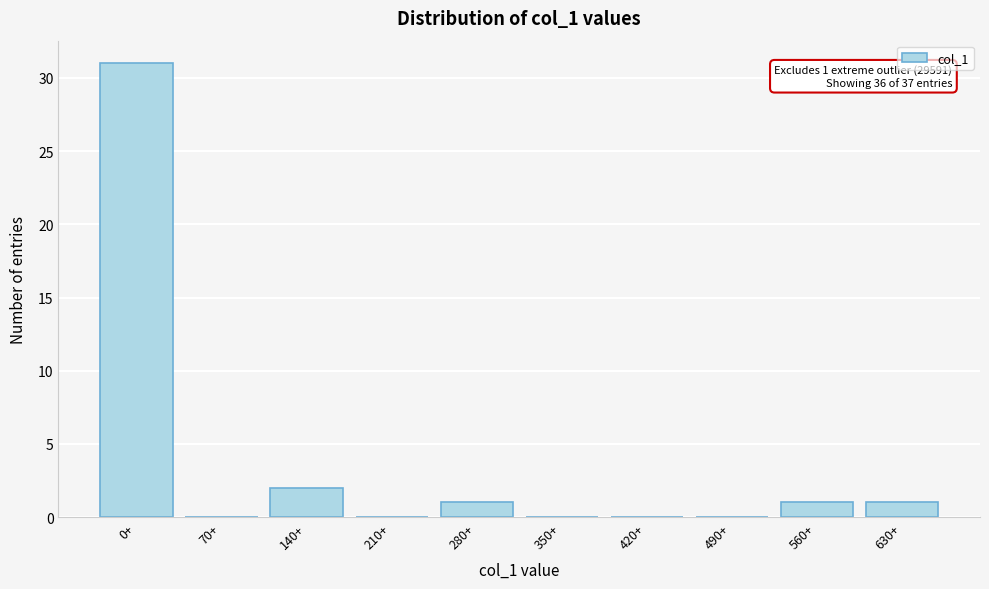

Reading left to right, extract all data points from this chart.

0+=31	70+=0	140+=2	210+=0	280+=1	350+=0	420+=0	490+=0	560+=1	630+=1